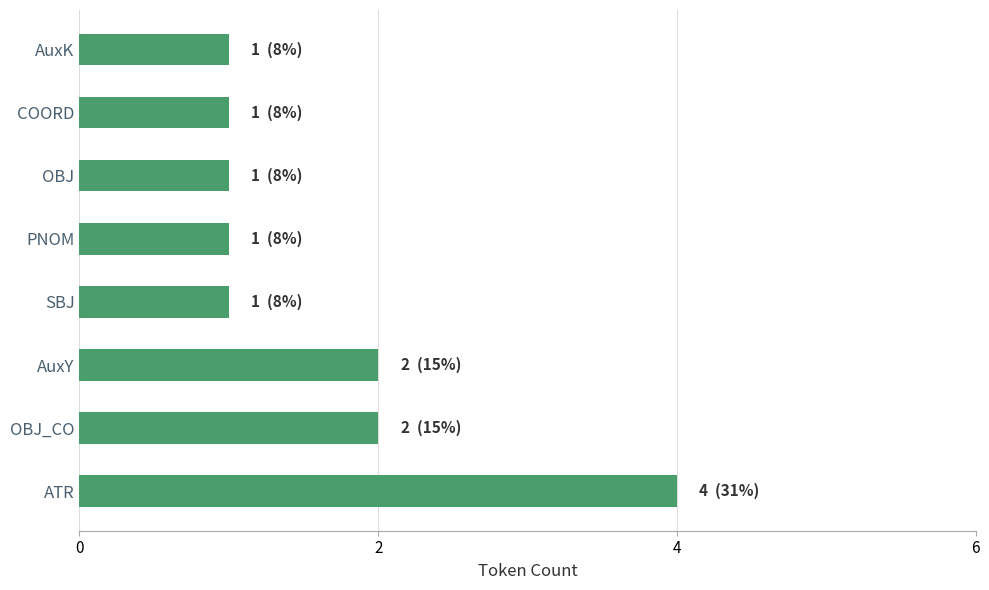

True or false: the data shows 1 at ATR.

False